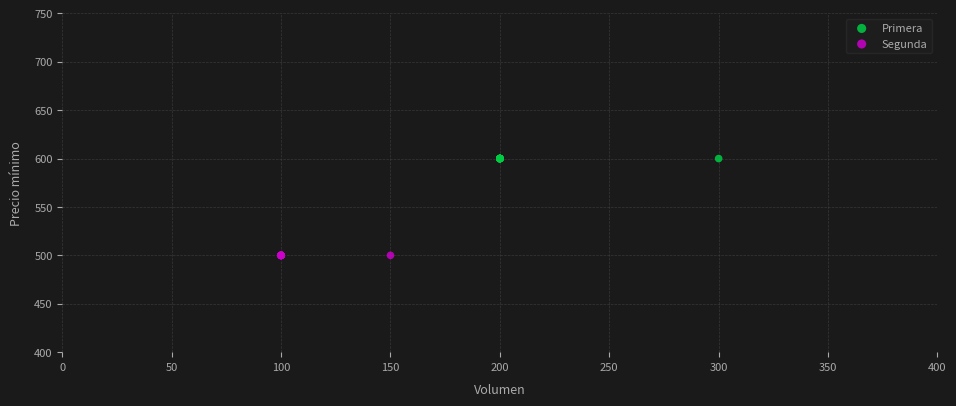

Which series contains the lowest Y value?

Segunda